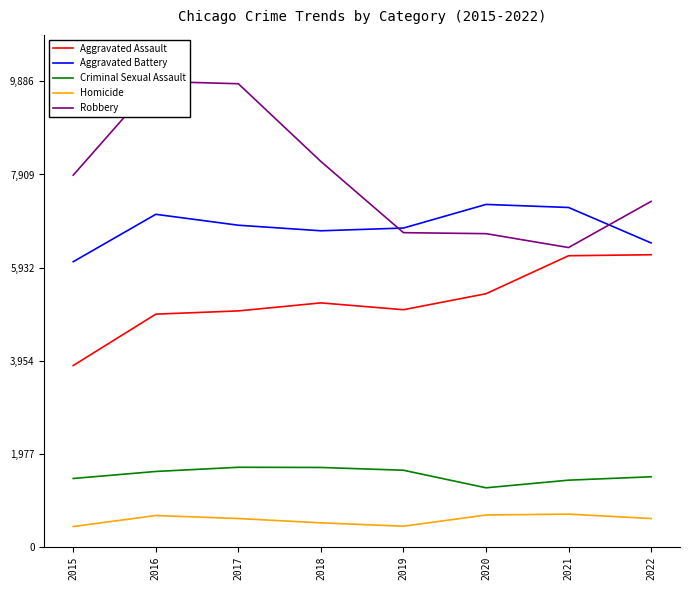

What are all the series names shown in the legend?

Aggravated Assault, Aggravated Battery, Criminal Sexual Assault, Homicide, Robbery